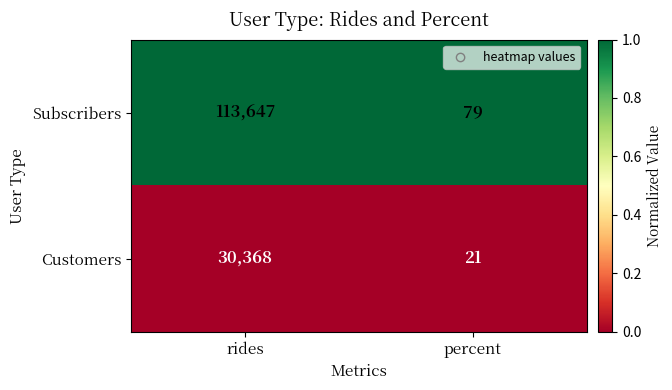

The value of Subscribers at percent is 79. True or false?

True